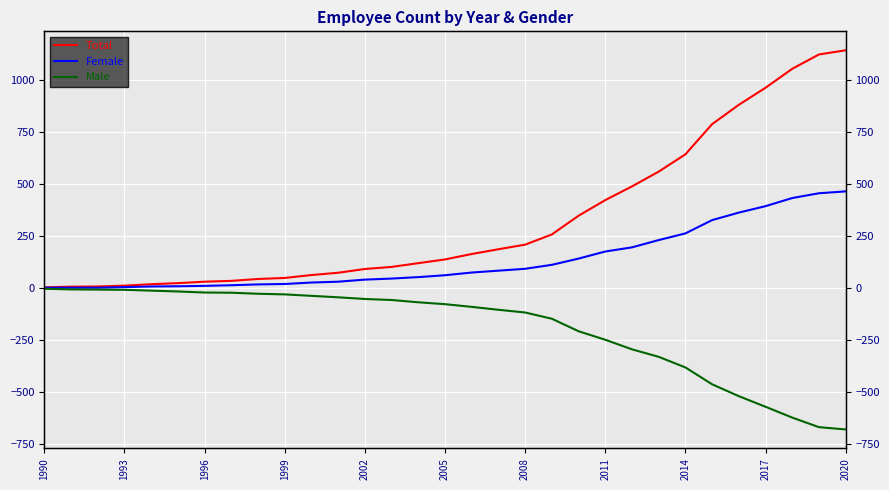

What are all the series names shown in the legend?

Total, Female, Male